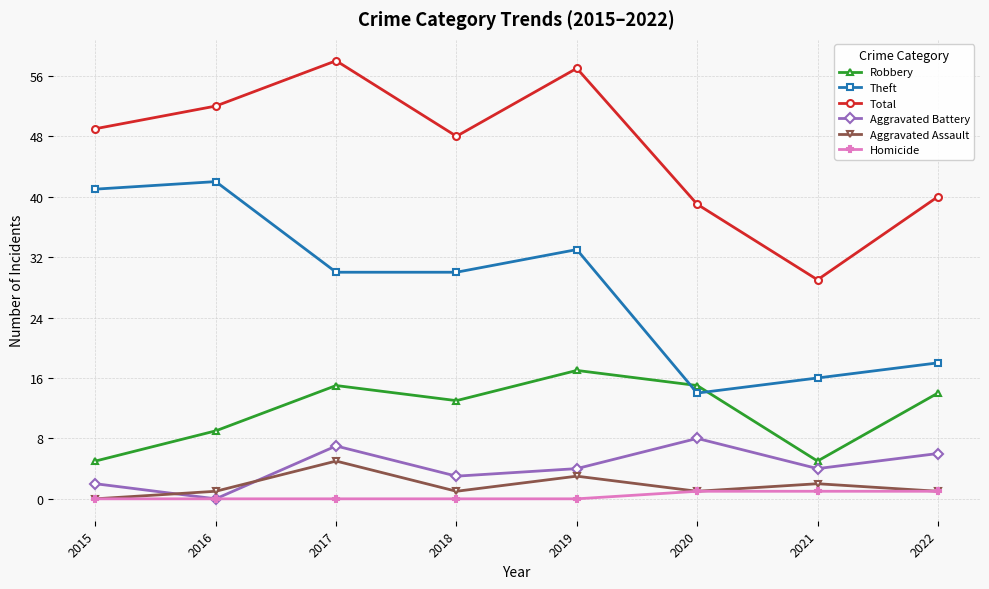

What is the value of the Total point at the 2nd from the left?

52